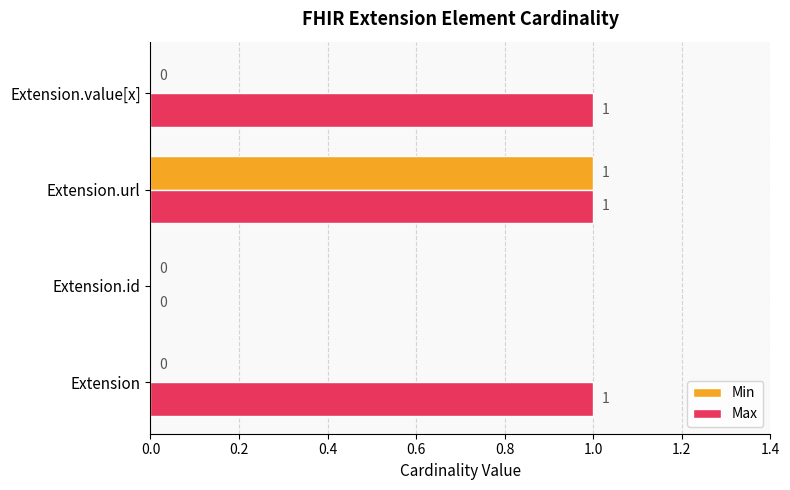

Between Extension.url and Extension.value[x], which series saw the biggest shift?

Min